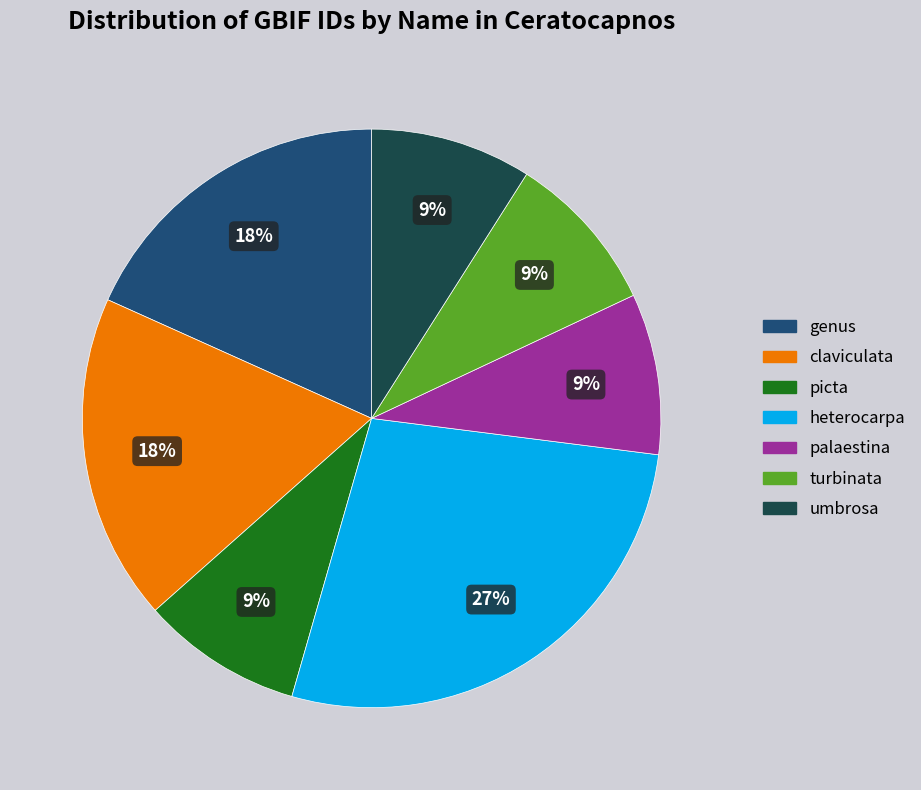

Is there any slice that represents more than half of the pie?

No